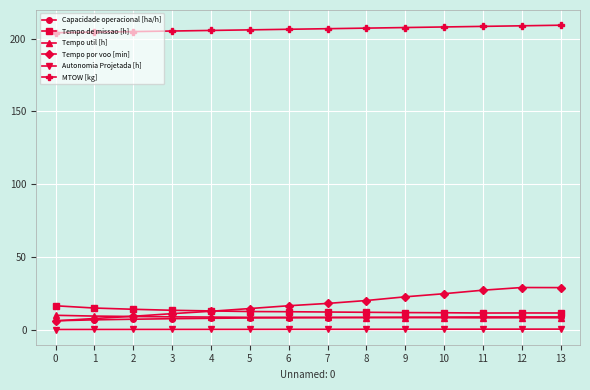

True or false: Tempo util [h] has a value of 8.2 at 12.

True